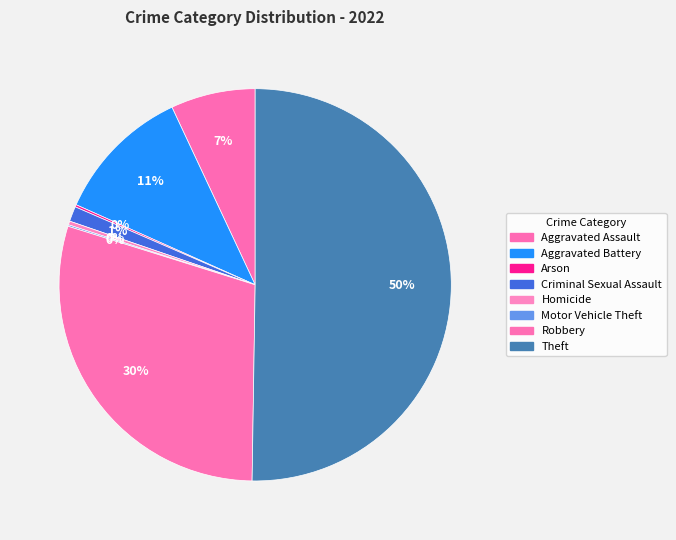

How much of the chart is everything except Criminal Sexual Assault?

98.8%